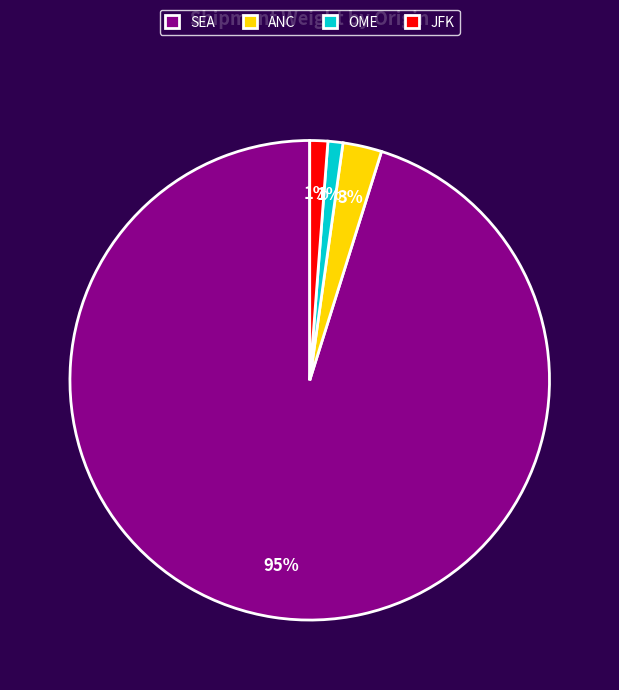

Between ANC and JFK, which is larger?

ANC